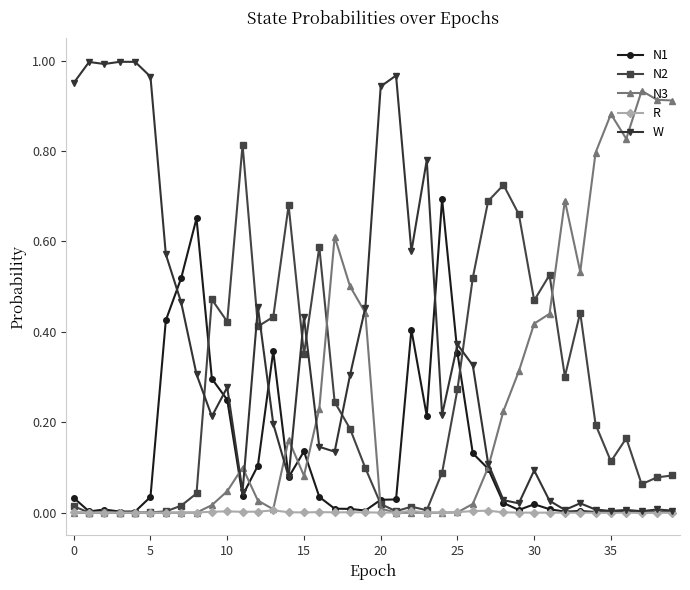

Which series has the largest total across all categories?

W